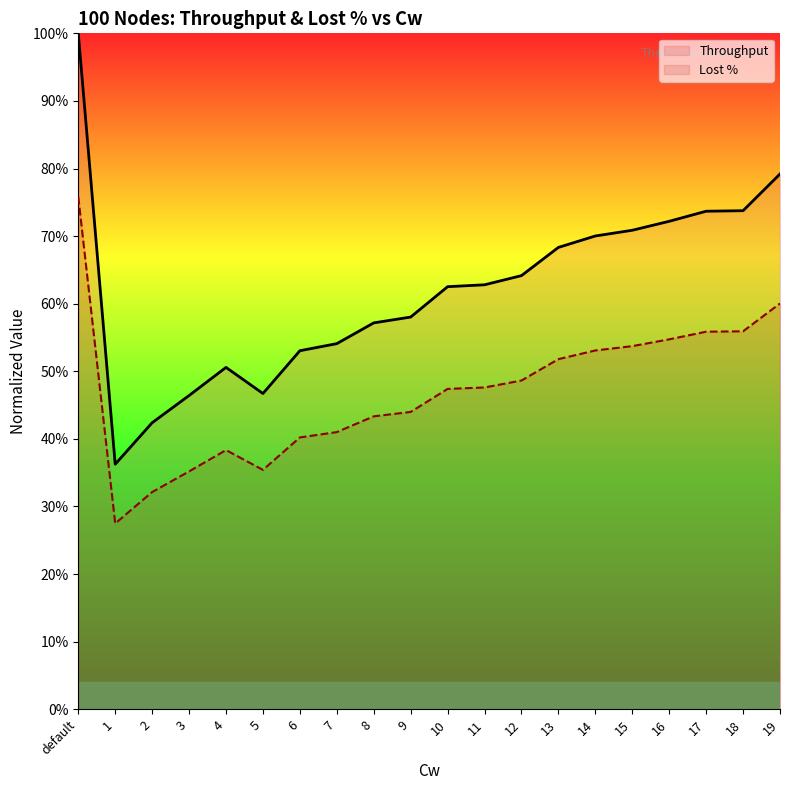

Reading left to right, what are all the values shown in this chart?

Throughput: default=1.0	1=0.4	2=0.4	3=0.5	4=0.5	5=0.5	6=0.5	7=0.5	8=0.6	9=0.6	10=0.6	11=0.6	12=0.6	13=0.7	14=0.7	15=0.7	16=0.7	17=0.7	18=0.7	19=0.8
Lost %: default=0.8	1=0.3	2=0.3	3=0.4	4=0.4	5=0.4	6=0.4	7=0.4	8=0.4	9=0.4	10=0.5	11=0.5	12=0.5	13=0.5	14=0.5	15=0.5	16=0.5	17=0.6	18=0.6	19=0.6